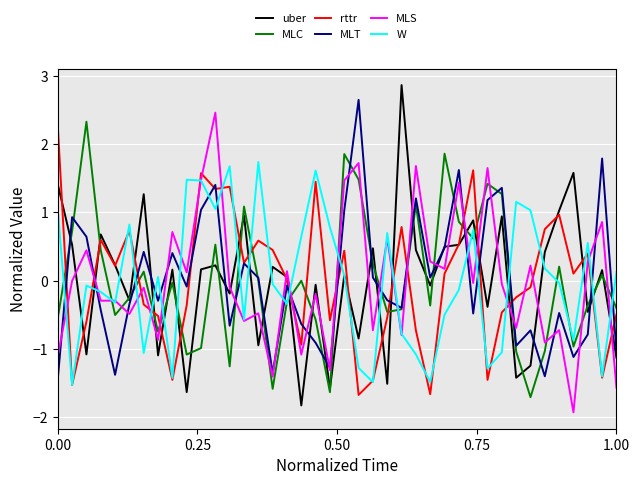

What is the greatest value displayed?

2.9